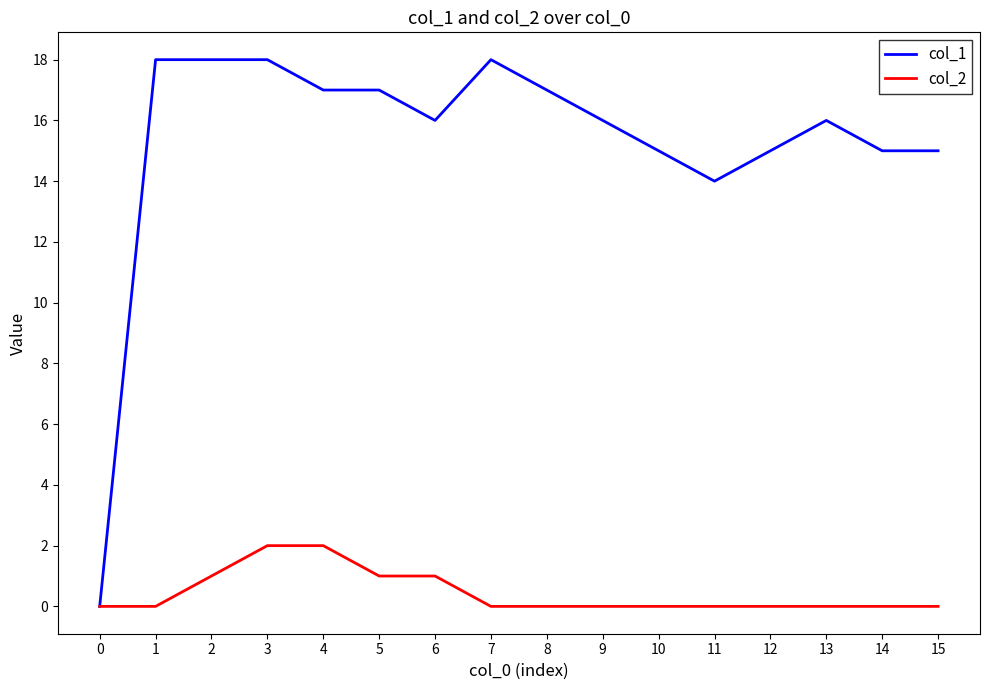

Which series has the largest range (max minus min)?

col_1